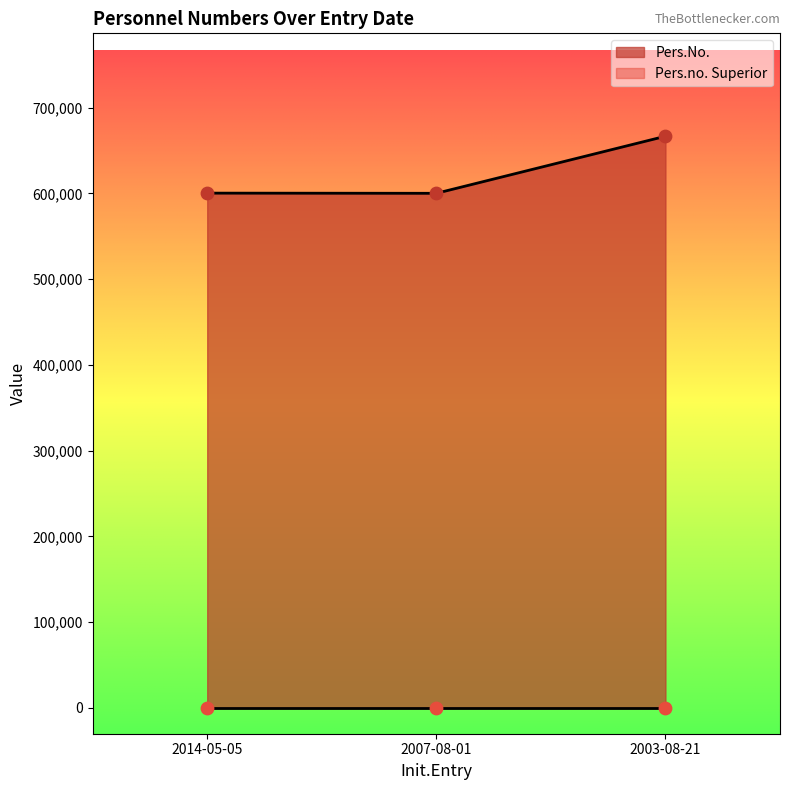

Approximately how many times larger is the value at 2007-08-01 compared to 2003-08-21?

0.9